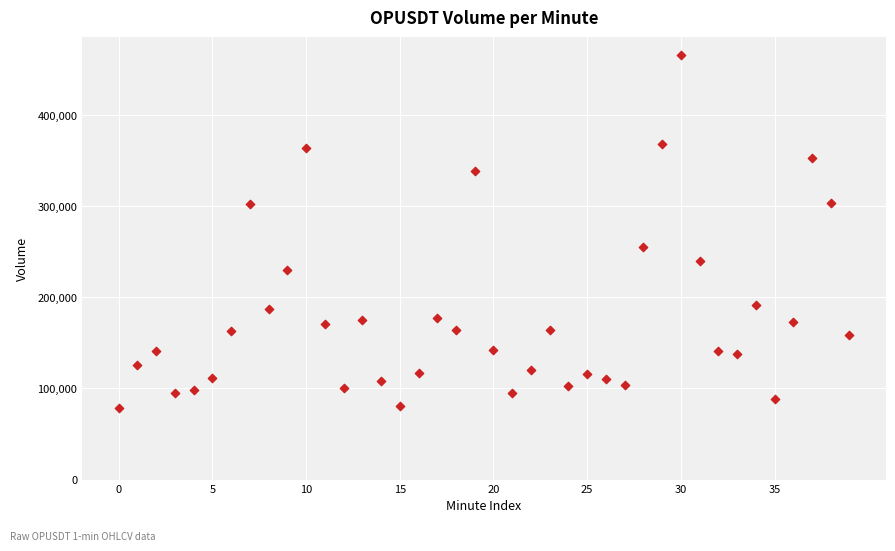

What Y value in the scatter plot is closest to 272138?

255755.0